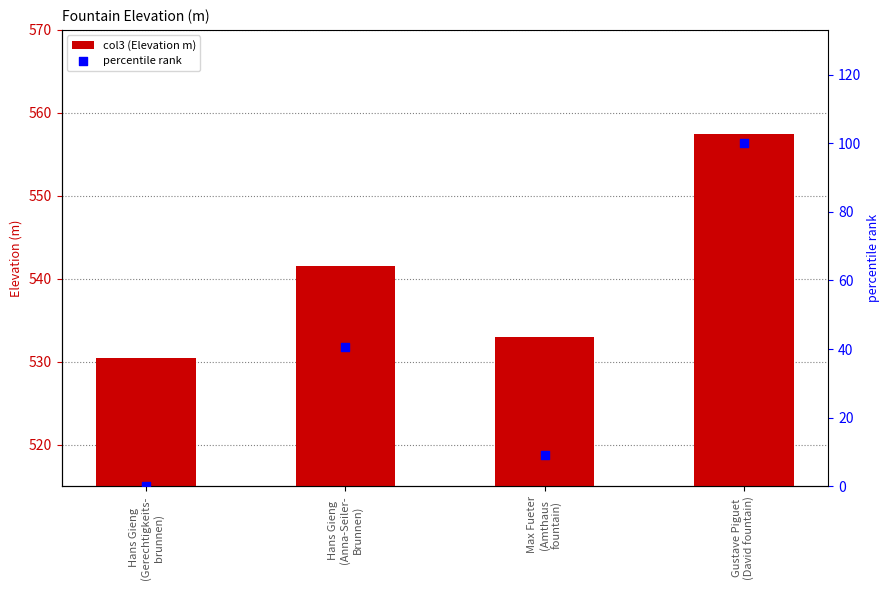

Which series reaches the maximum Y coordinate?

col3 (Elevation m)